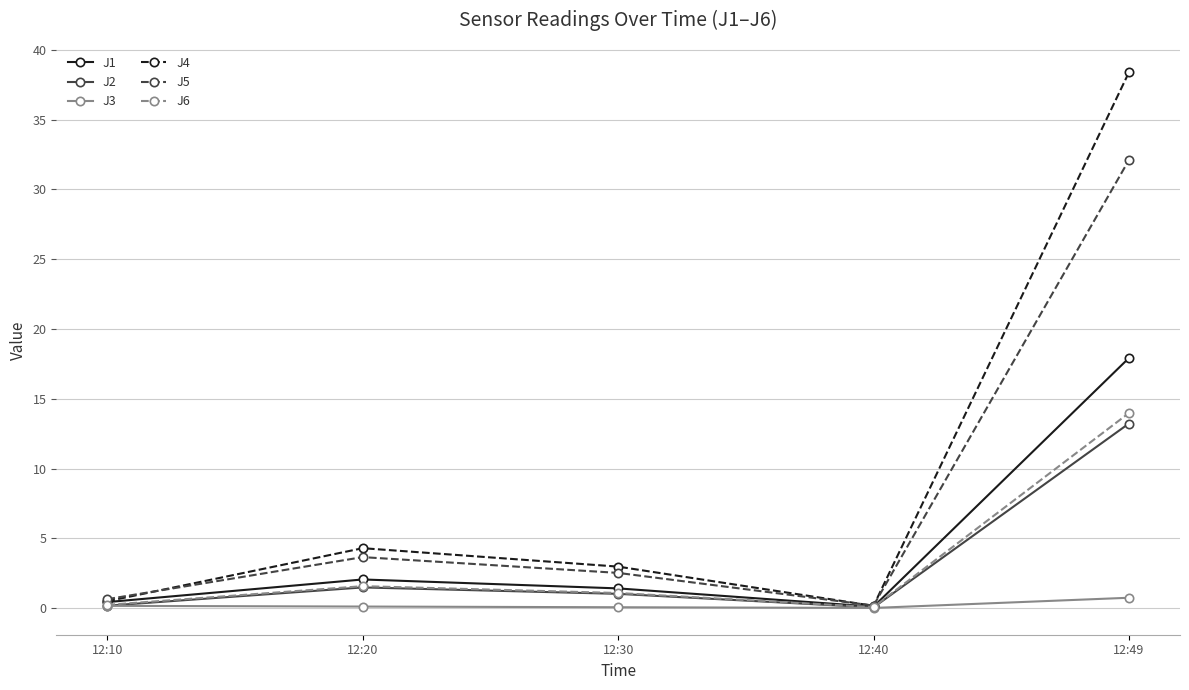

How many interior local peaks does the J5 series have?

1